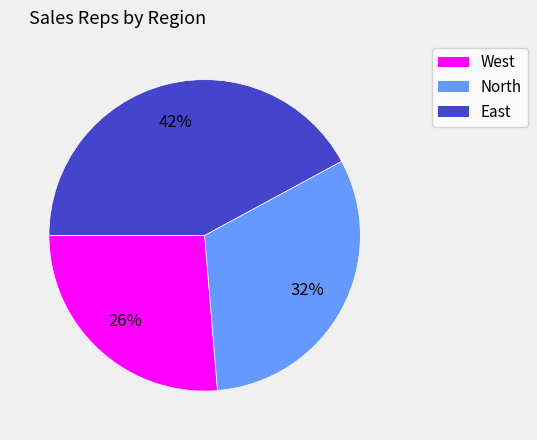

Which has a higher value, East or North?

East